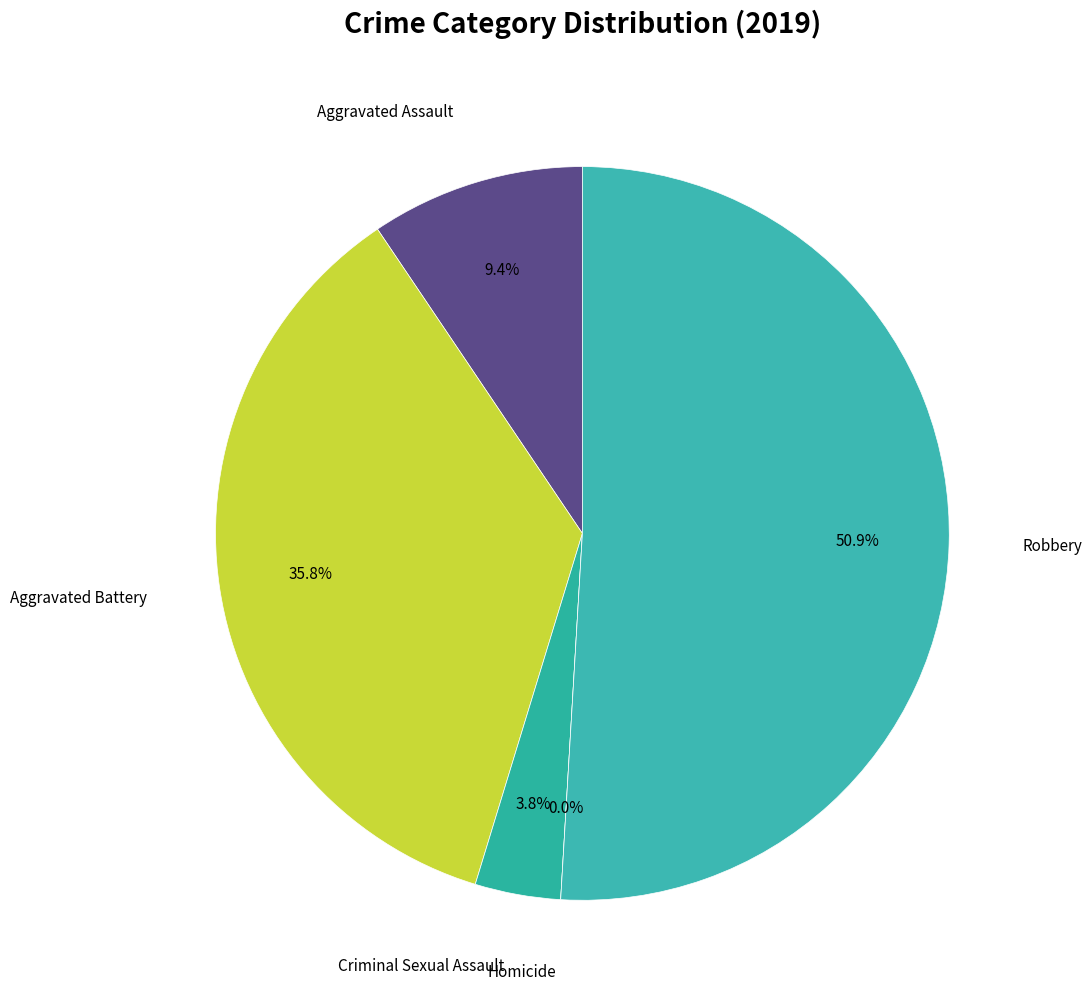

Which category accounts for the majority?

Robbery